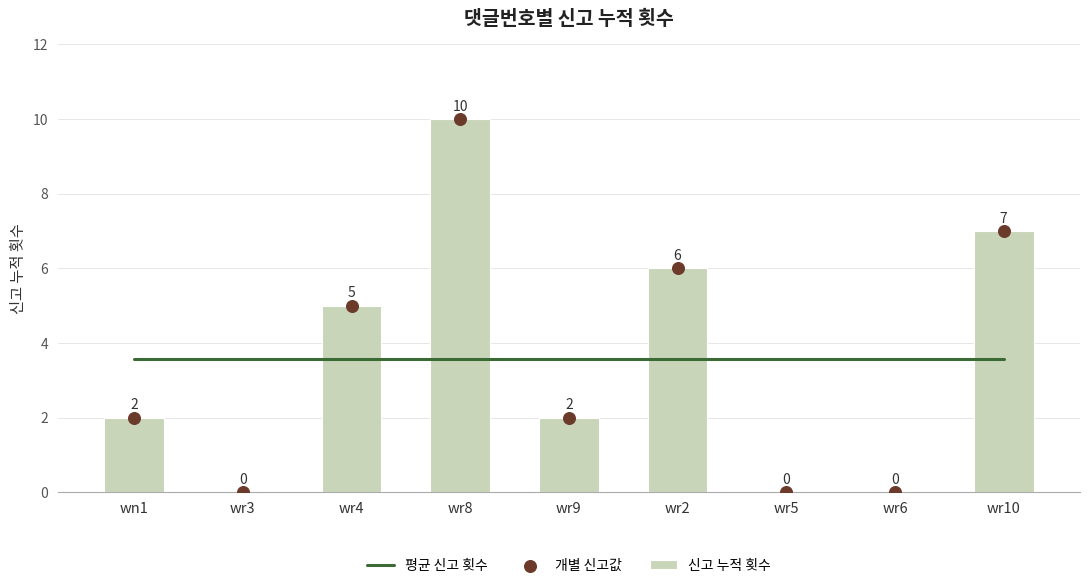

Which series has the largest Y range (max minus min)?

신고 누적 횟수